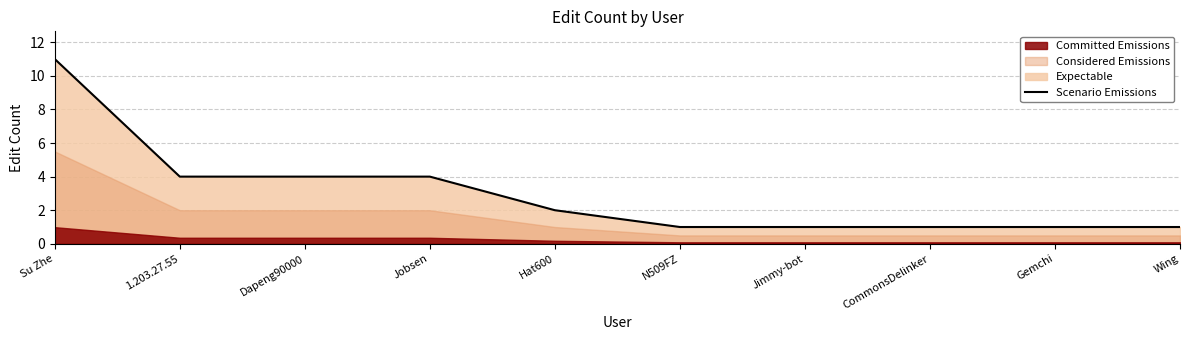

At which category does the chart reach its minimum across all series?

N509FZ